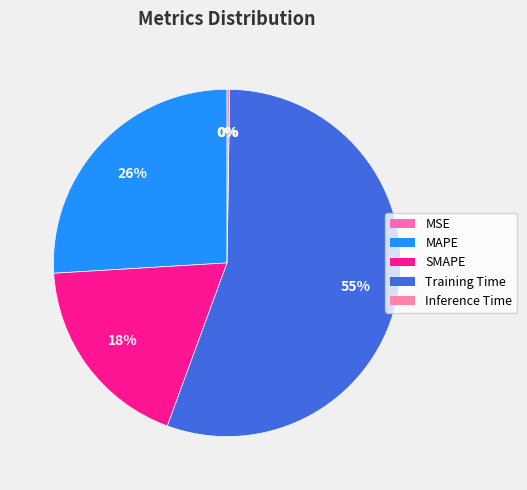

Which category accounts for the majority?

Training Time